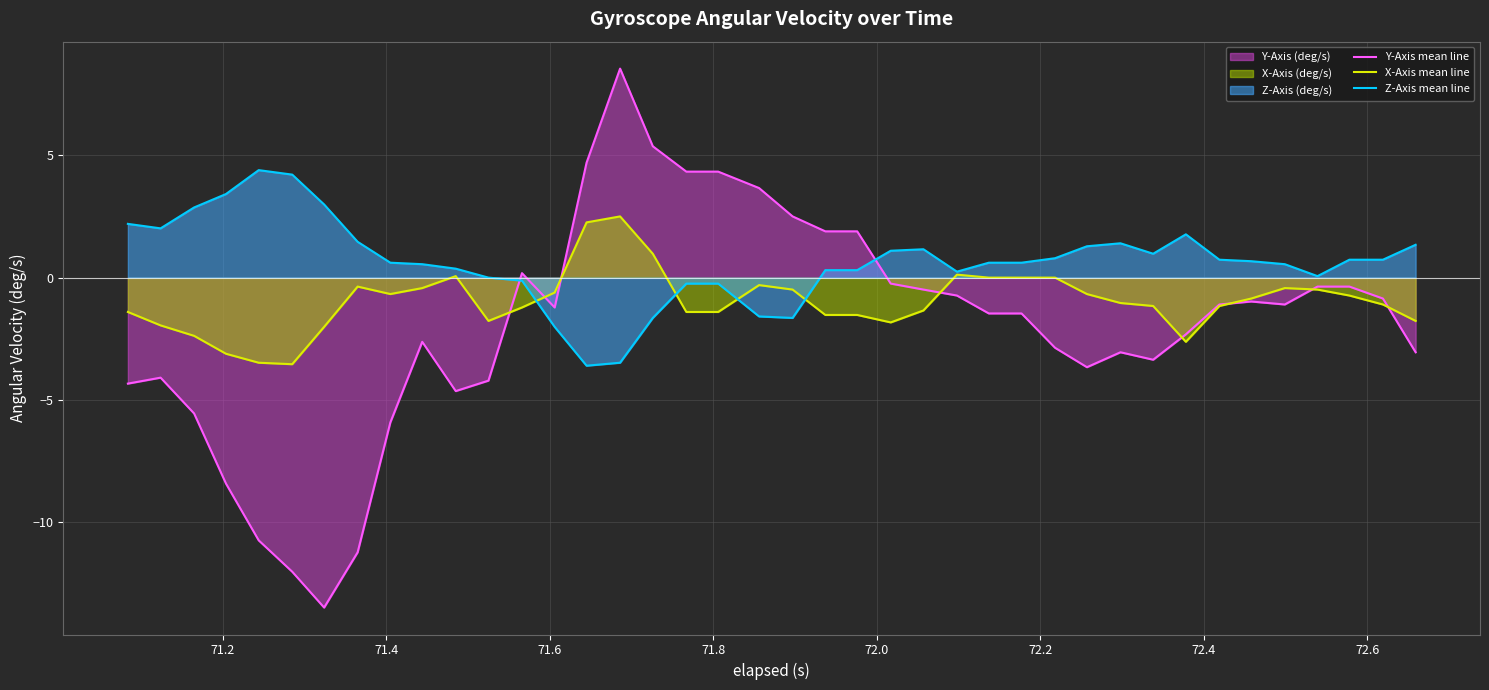

List the series in order of their peak value, highest first.

Y-Axis mean line, Z-Axis mean line, X-Axis mean line